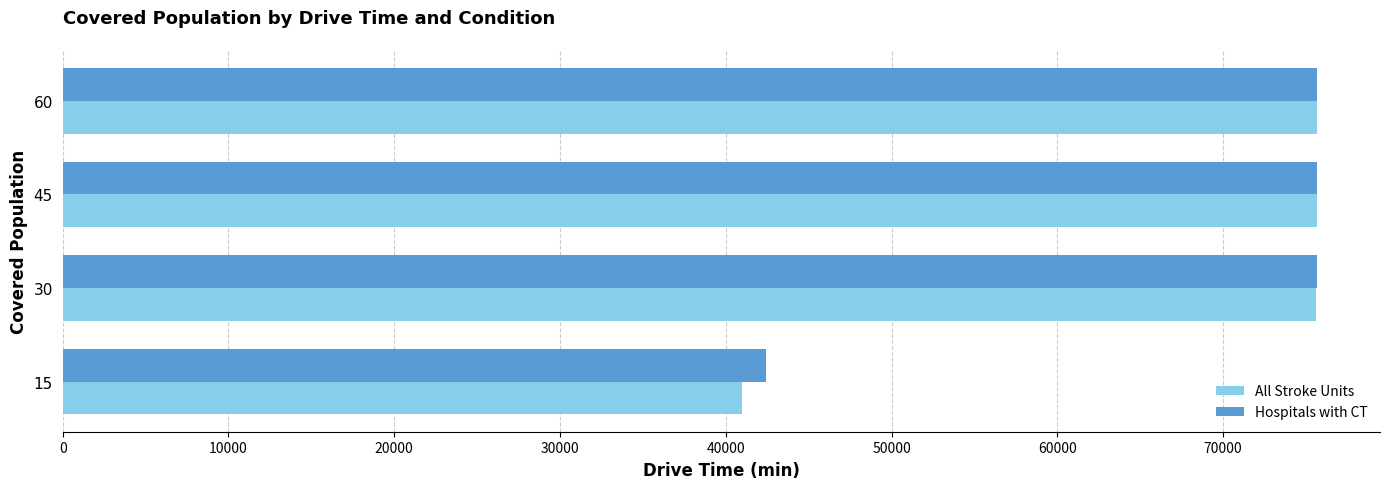

What value does the All Stroke Units series have at 45, to the nearest 10?

75680